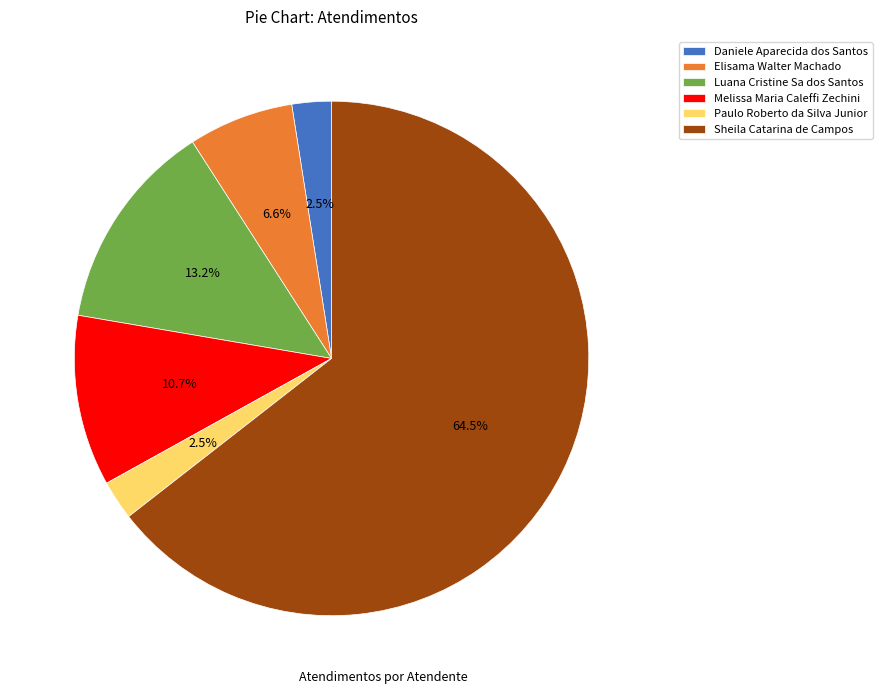

Which has a higher value, Luana Cristine Sa dos Santos or Elisama Walter Machado?

Luana Cristine Sa dos Santos